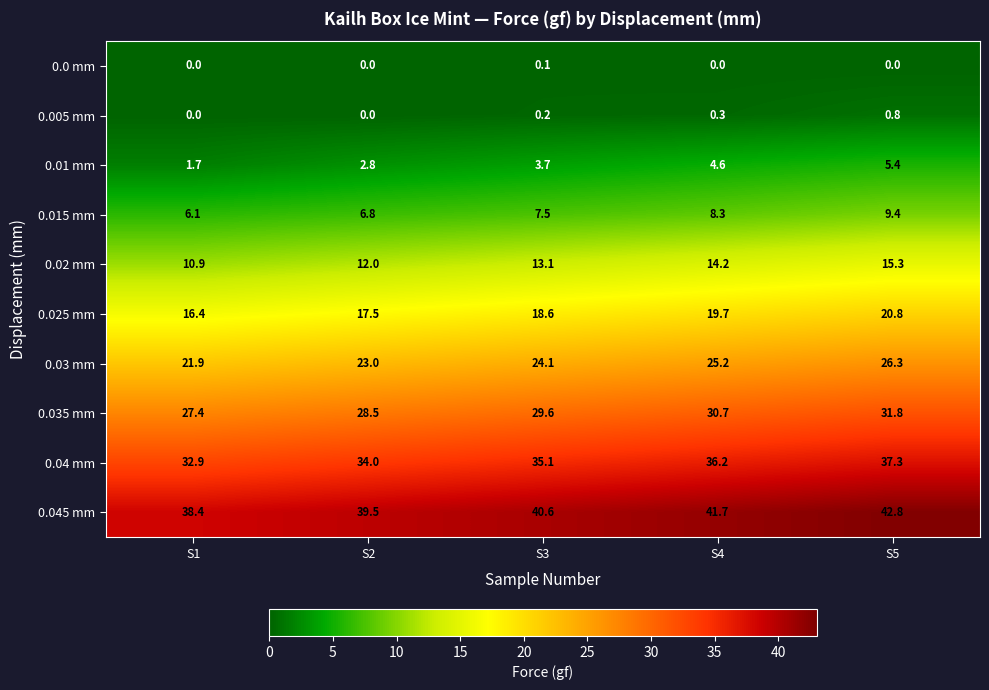

What is the sum of all 0.045 mm values?

203.0